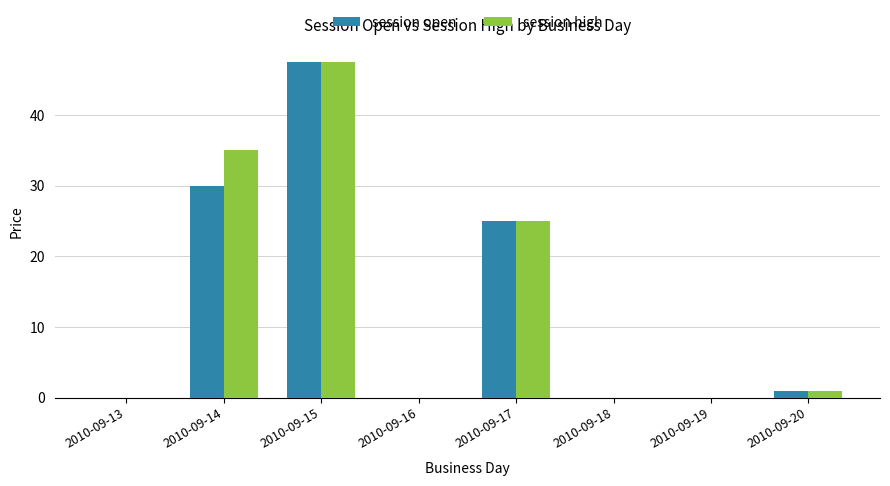

Reading left to right, what are all the values shown in this chart?

session open: 0.0	30.0	47.5	0.0	25.0	0.0	0.0	0.9
session high: 0.0	35.0	47.5	0.0	25.0	0.0	0.0	0.9